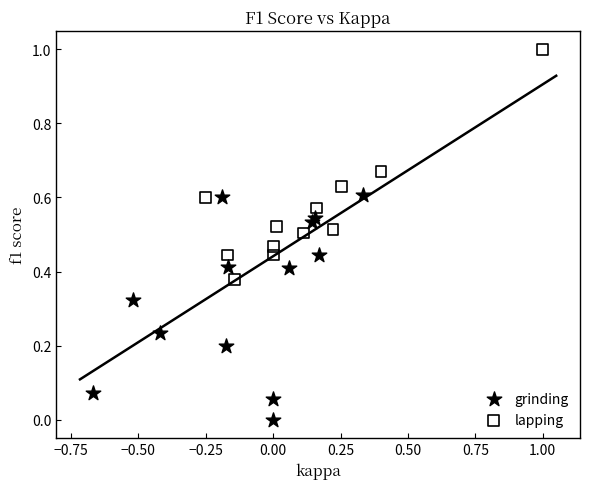

What are all the series names shown in the legend?

grinding, lapping